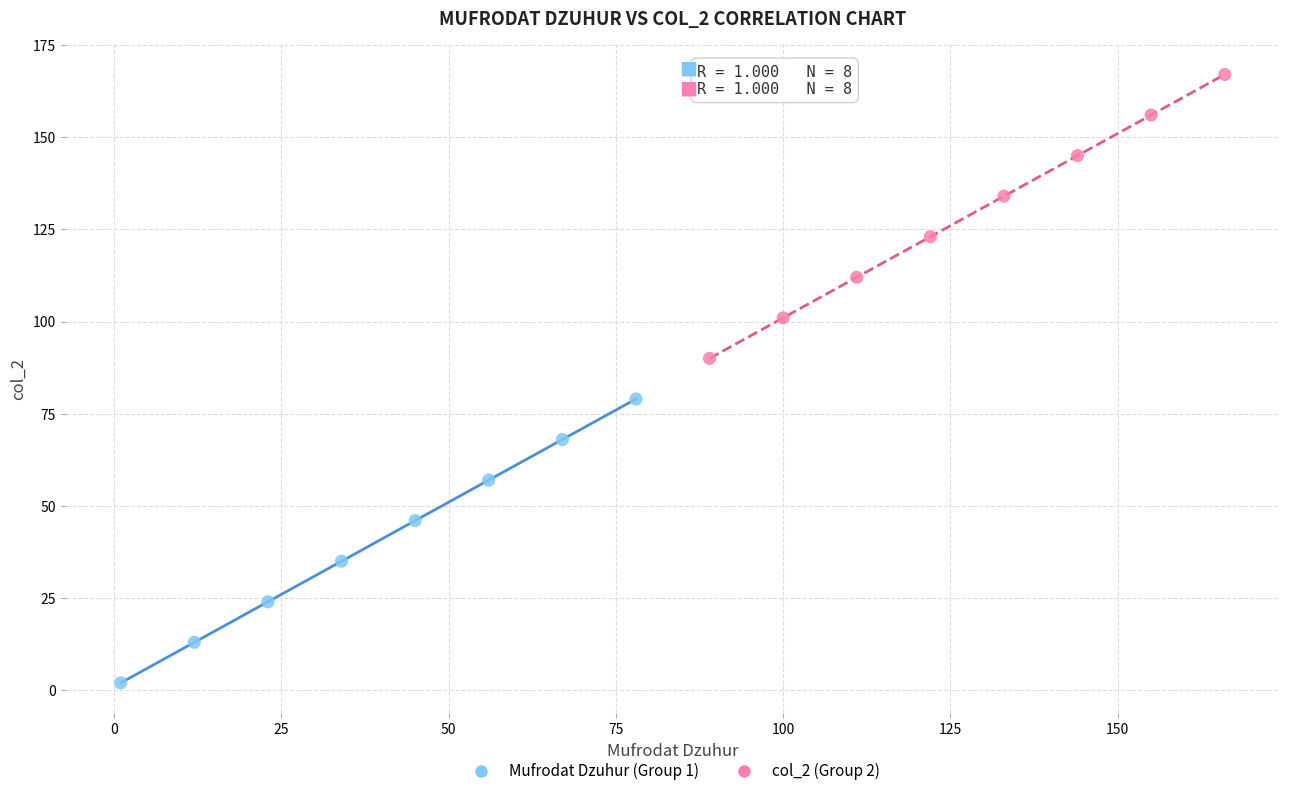

Which series contains the highest Y value?

col_2 (Group 2)